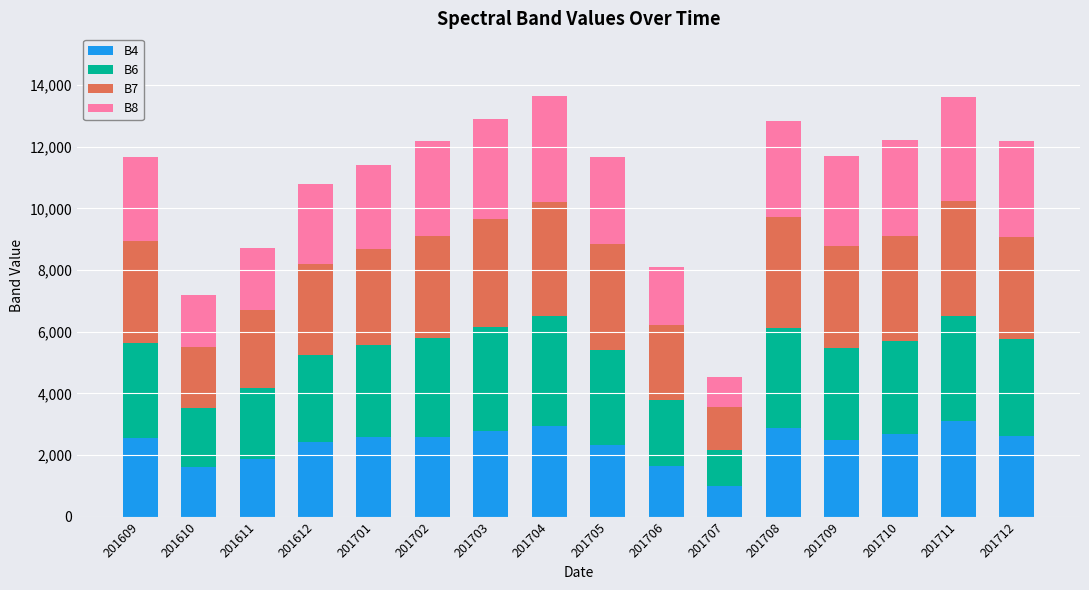

What is the minimum value for B4?

982